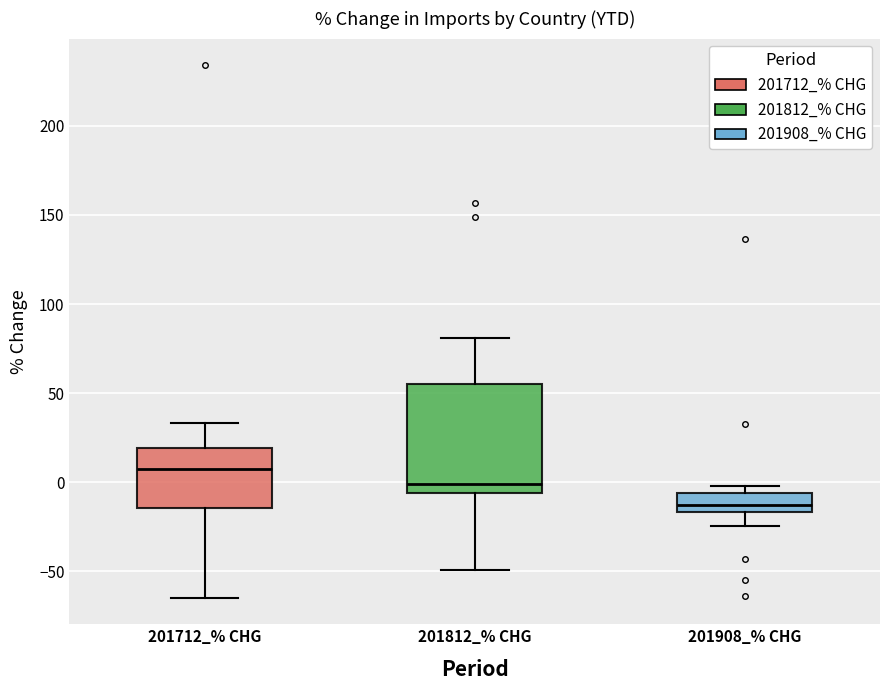

Reading left to right, read every box against the y-axis: the position of its median line, the range the box covers, and the ends of its whiskers. The values are not printed on the chart, so give them approximately, as read against the axis.

201712_% CHG: median 5, box -15 to 20, whiskers -65 to 35
201812_% CHG: median 0, box -5 to 55, whiskers -50 to 80
201908_% CHG: median -15 (inside the box), box -15 to -5, whiskers -25 to 0